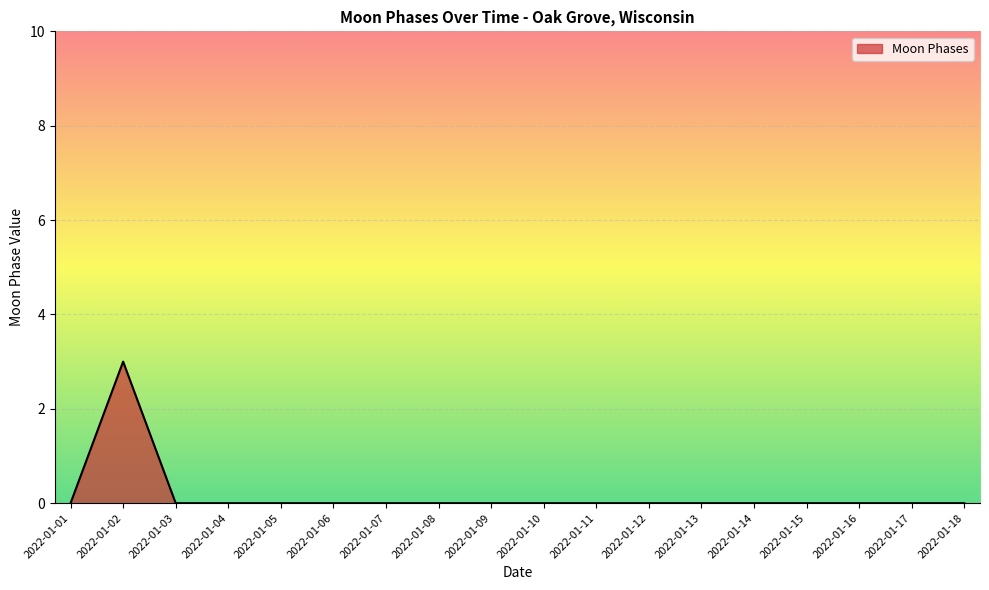

How many lines are shown in the chart?

1